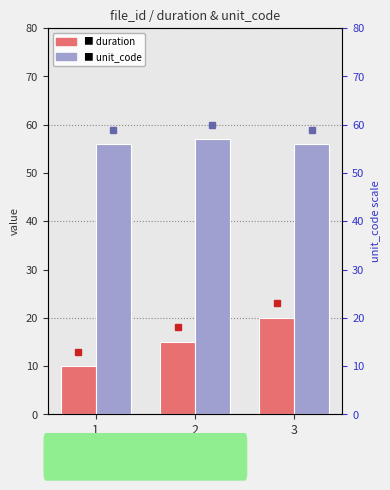

Is the value of unit_code at 1 greater than the value of duration at 1?

Yes